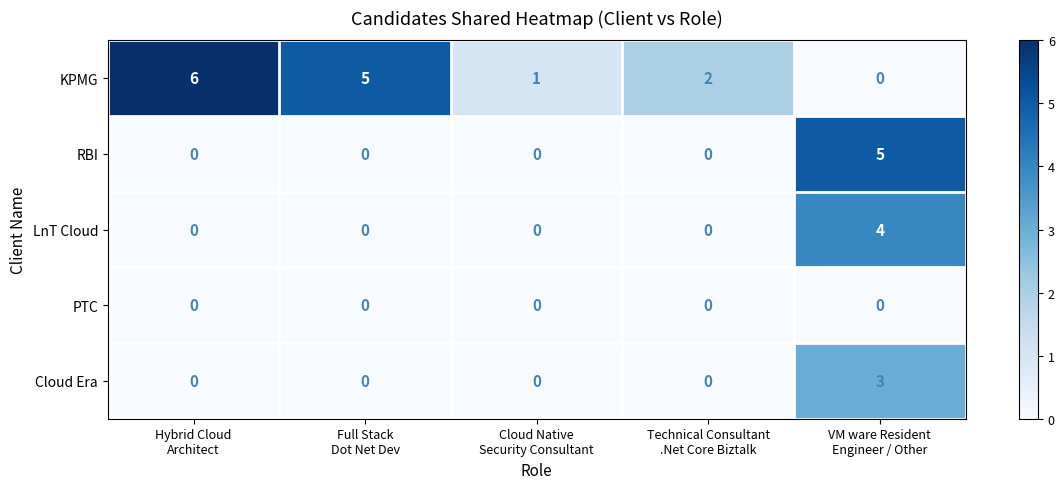

What is the maximum value for LnT Cloud?

4